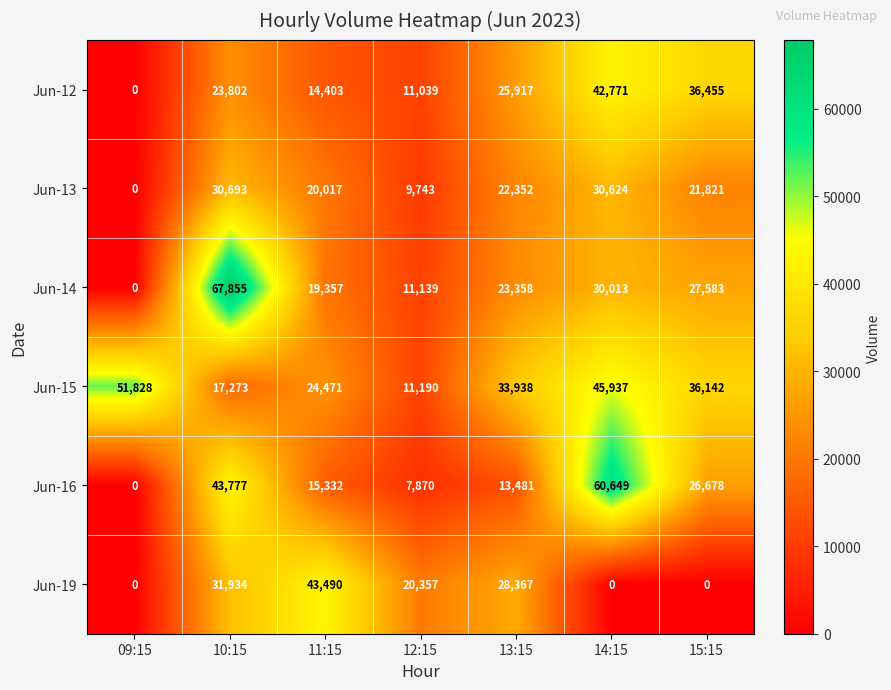

The value of Jun-13 at 10:15 is 50960. True or false?

False